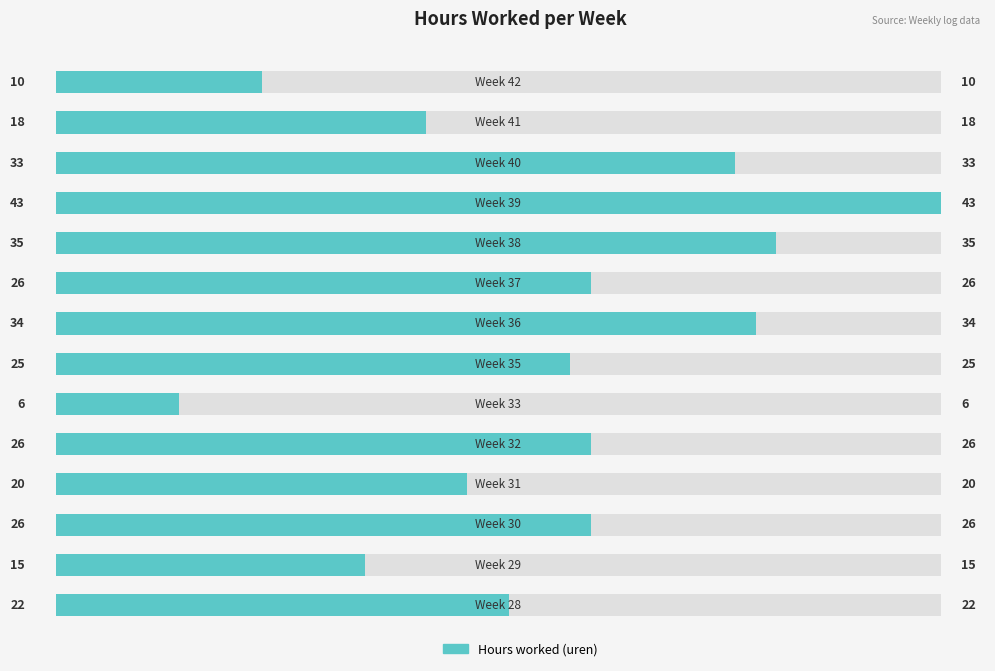

What is the maximum value shown in the chart?

43